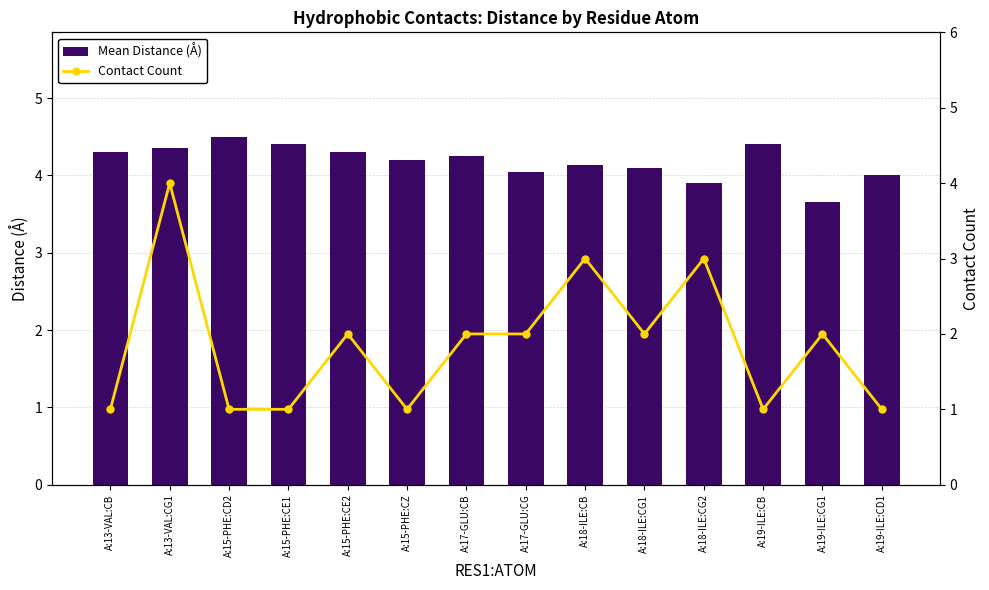

What is the sum of the Mean Distance (Å) values at A:19-ILE:CB and A:18-ILE:CG1?

8.5